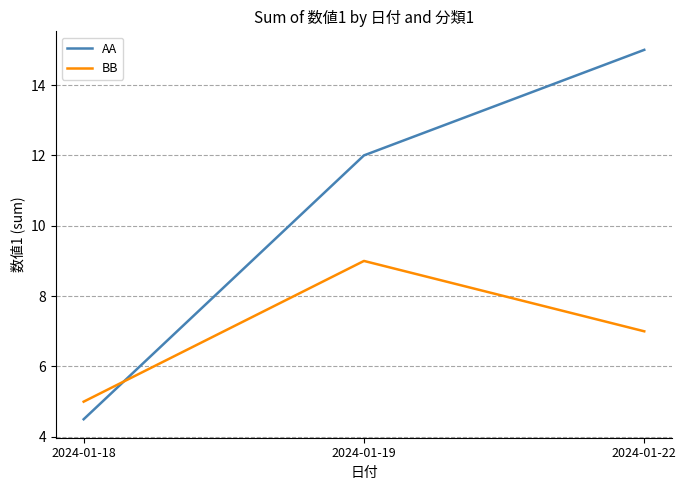

How many distinct data groups are displayed?

2